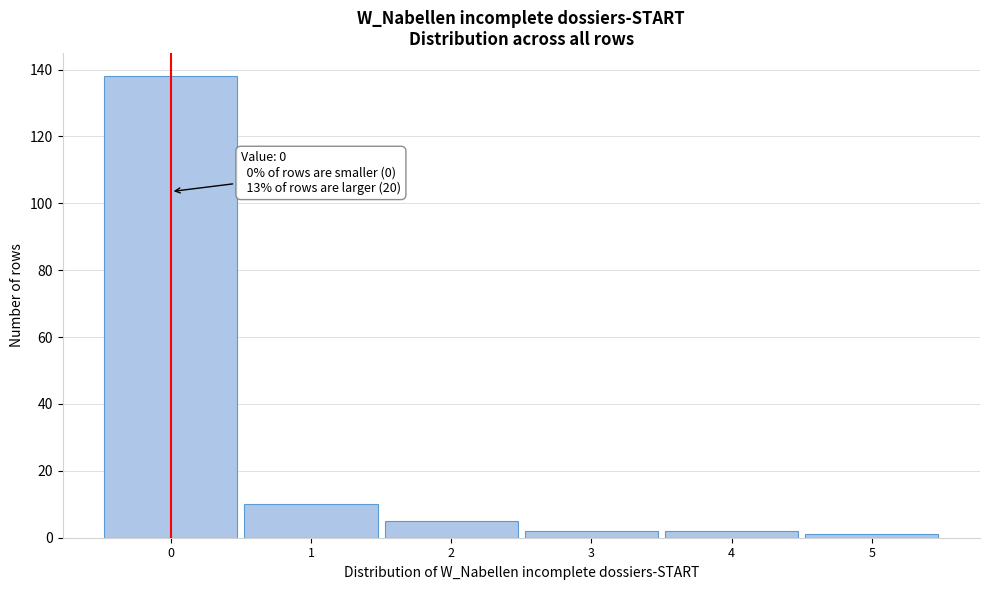

Over which range of the x-axis is the bar tallest?

-0.5 to 0.5